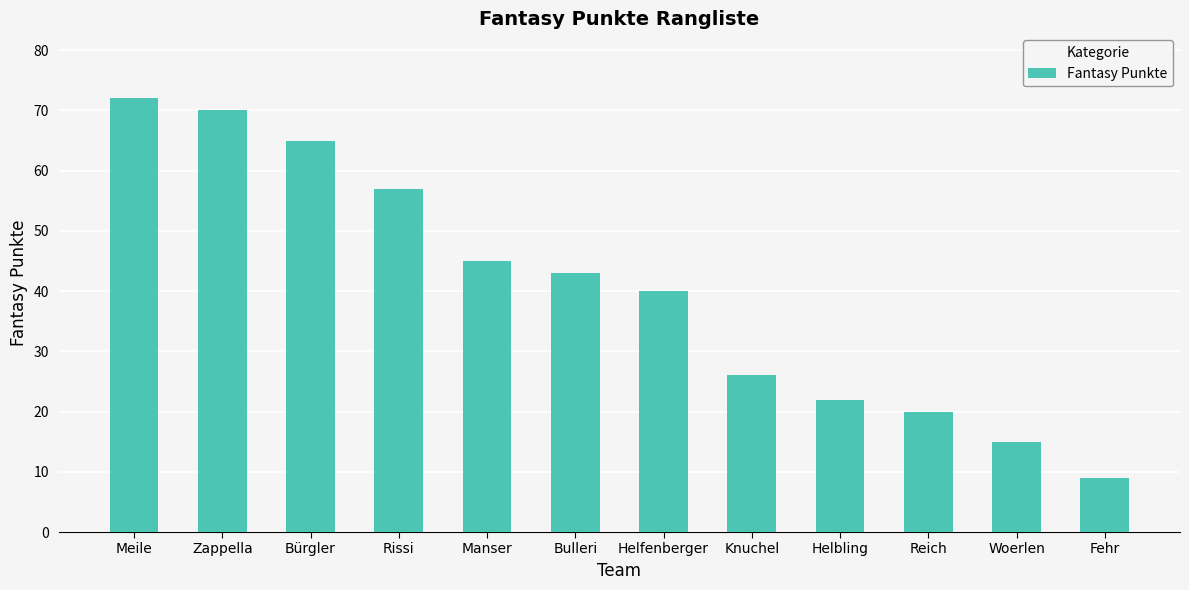

What is the ratio of the value at Knuchel to the value at Bürgler?

0.4